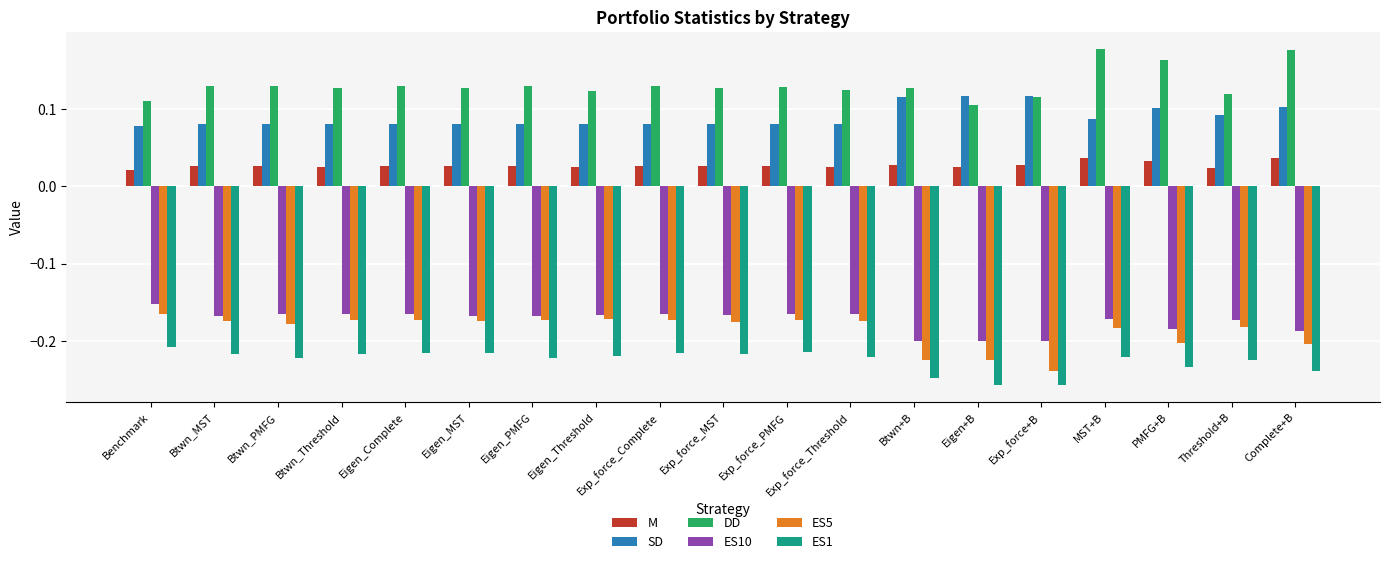

True or false: ES1 has a value of -0.2 at Exp_force_PMFG.

True